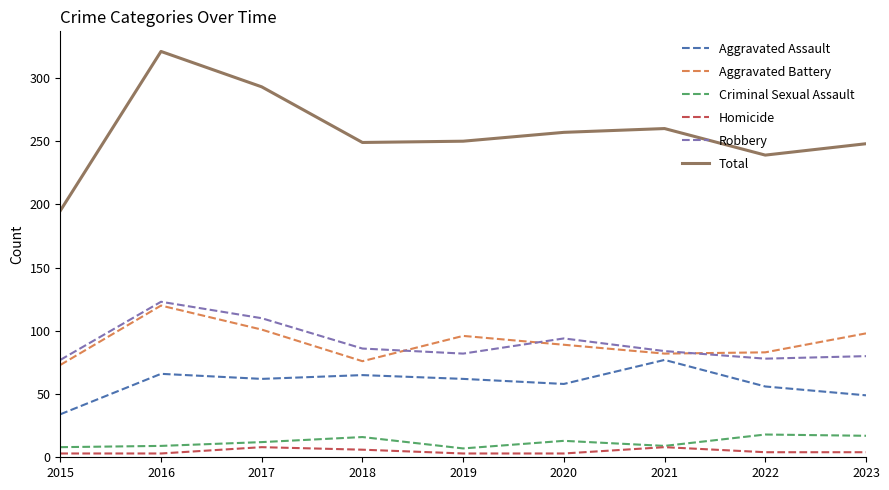

What is the minimum value for Criminal Sexual Assault?

7